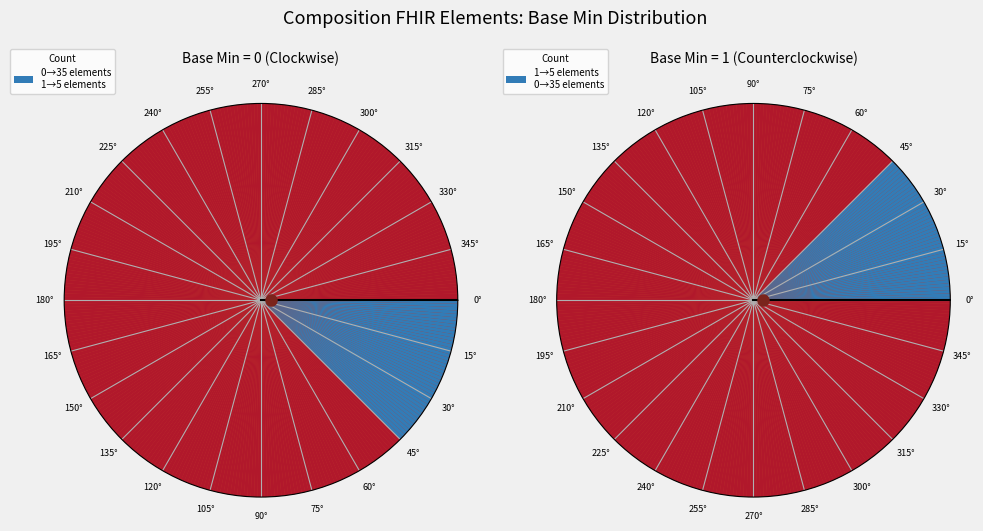

True or false: Composition.text accounts for 7% of the total.

False